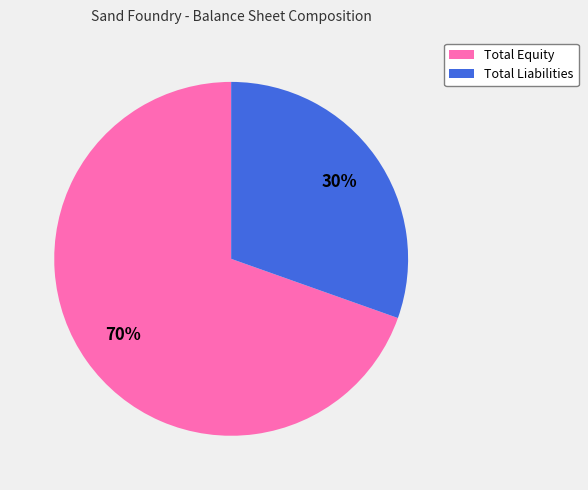

True or false: Total Liabilities accounts for 18% of the total.

False